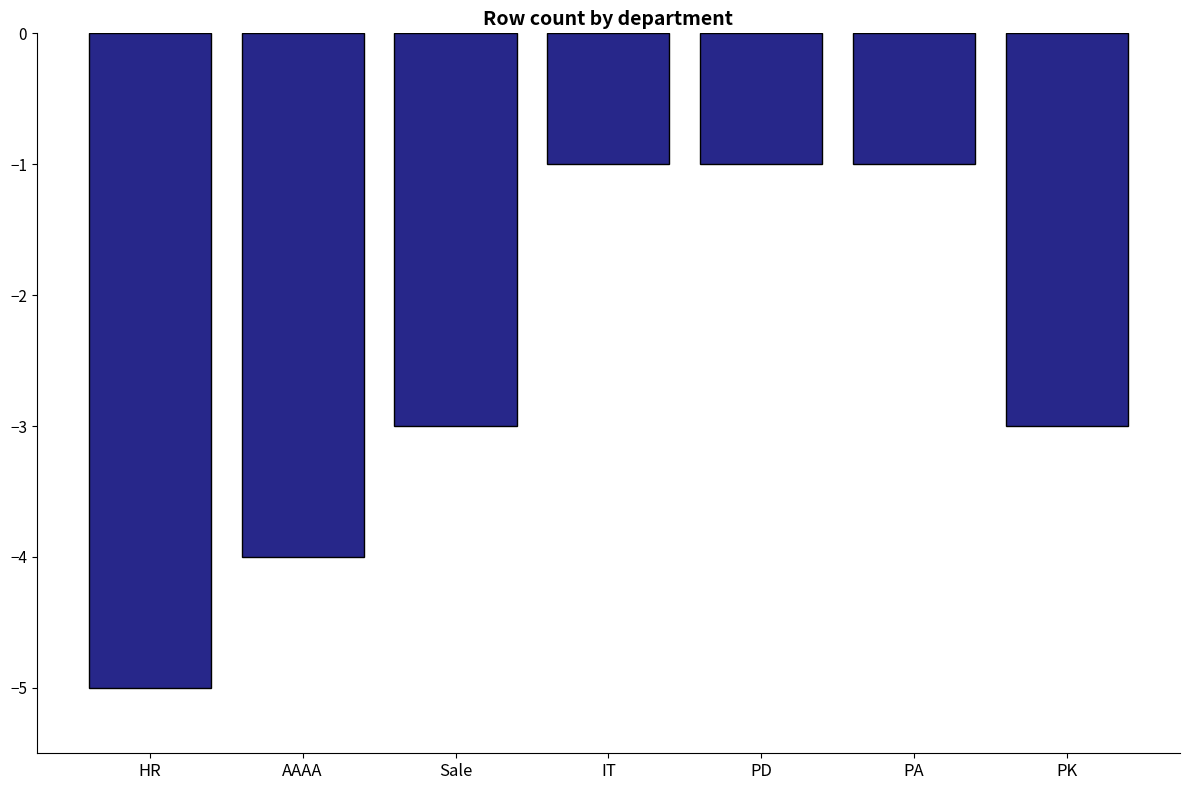

Reading left to right, transcribe all the data shown in this chart.

HR=-5	AAAA=-4	Sale=-3	IT=-1	PD=-1	PA=-1	PK=-3